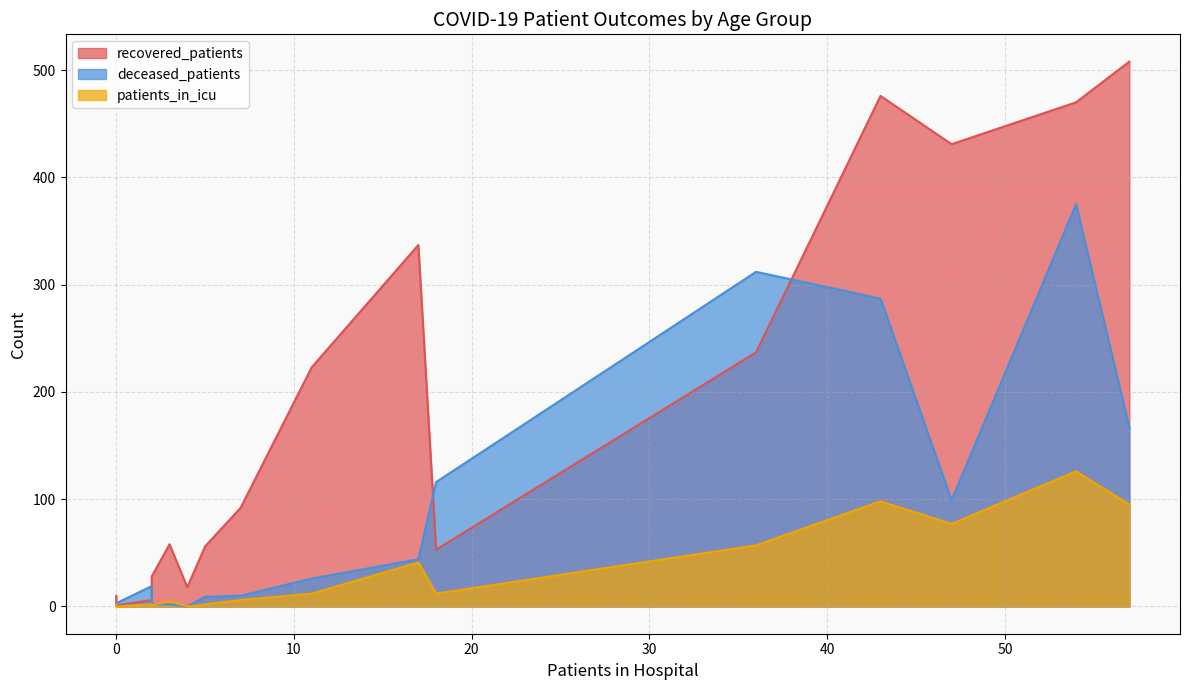

How many positive values does the deceased_patients series have?

15